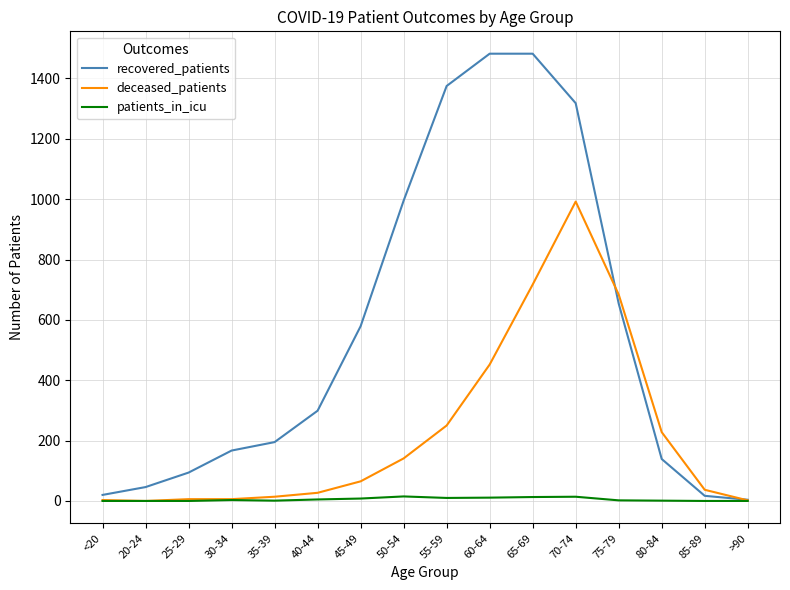

The value of patients_in_icu at 45-49 is 8. True or false?

True